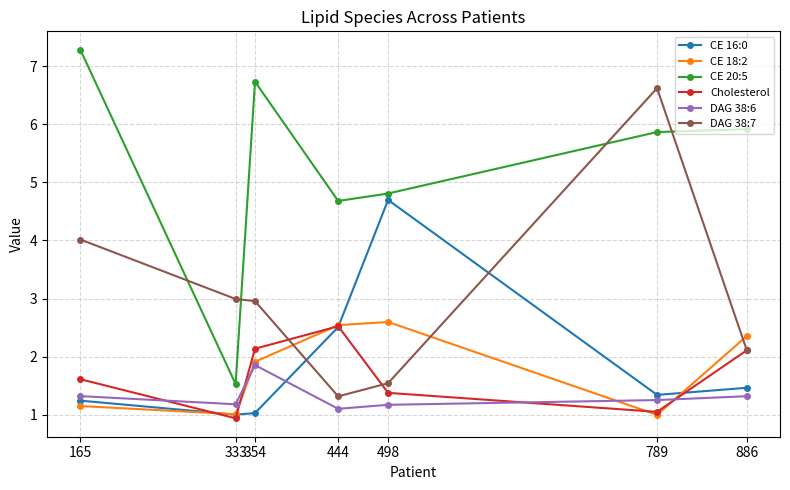

At which label does Cholesterol reach its peak?

444